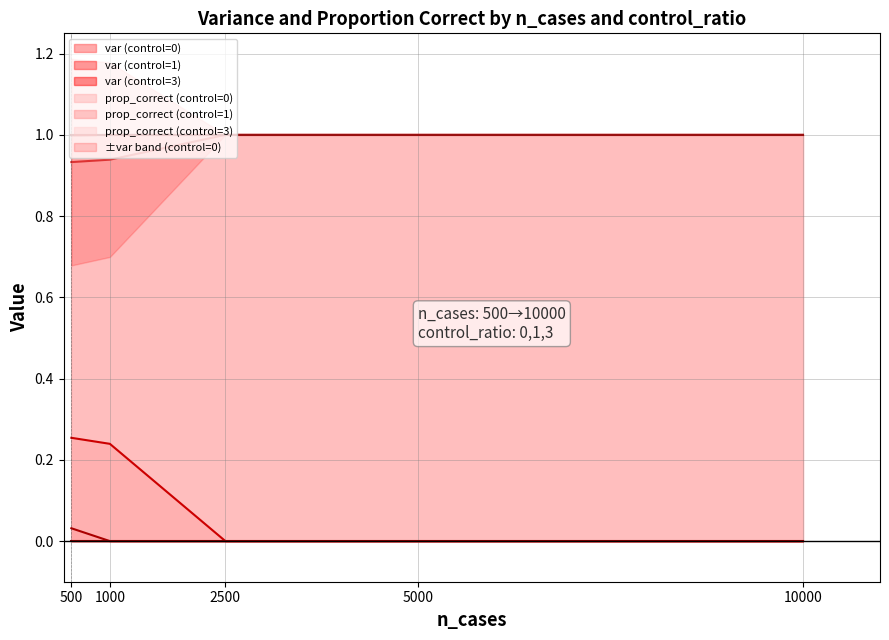

What is the maximum value for prop_correct (control=1)?

1.0